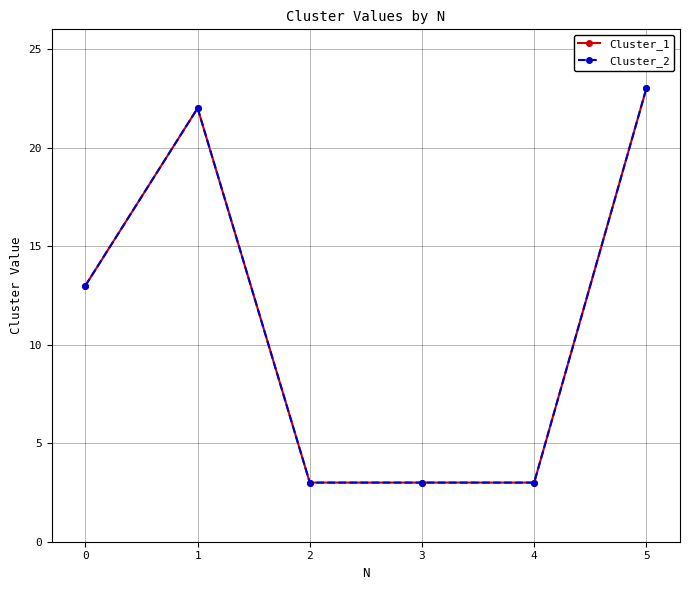

Between 0 and 1, which series saw the biggest shift?

Cluster_1